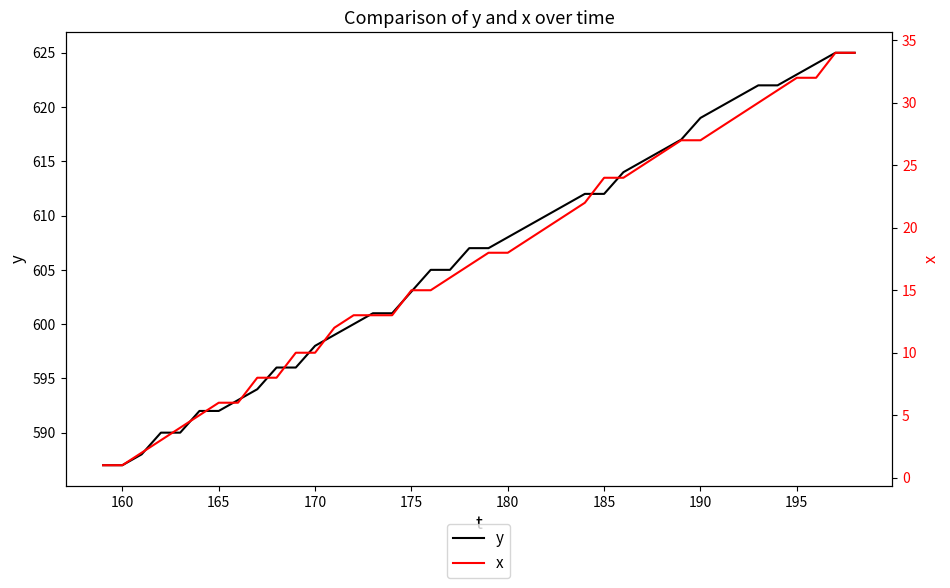

True or false: y has more than 1 points higher than both neighbors.

False